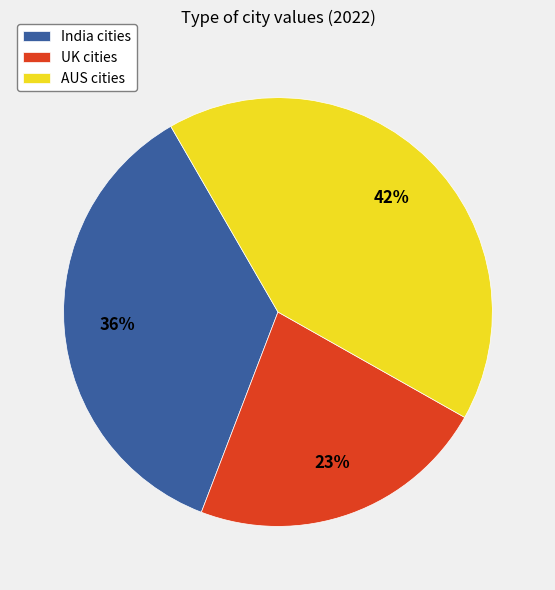

True or false: UK cities accounts for 17% of the total.

False